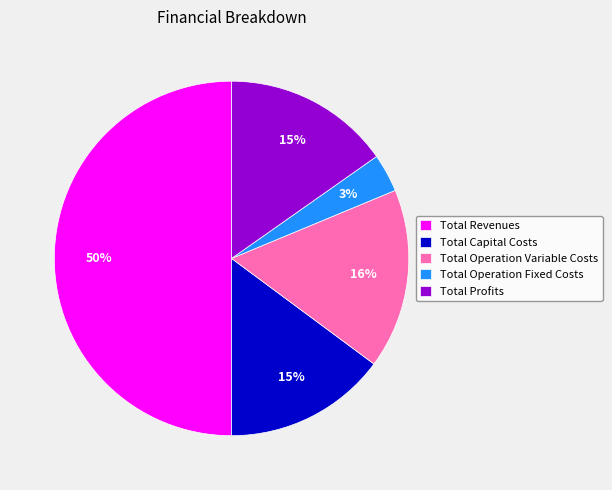

To the nearest percent, what is the average slice percentage?

20%